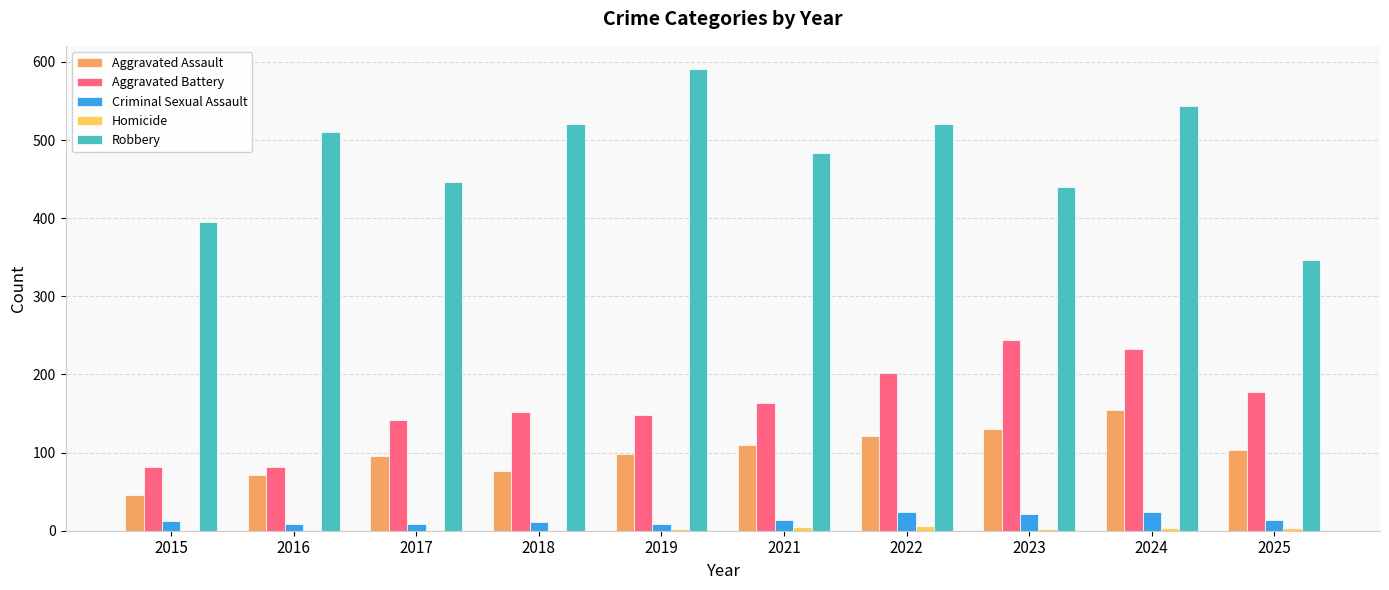

What is the sum of all Criminal Sexual Assault values?

145